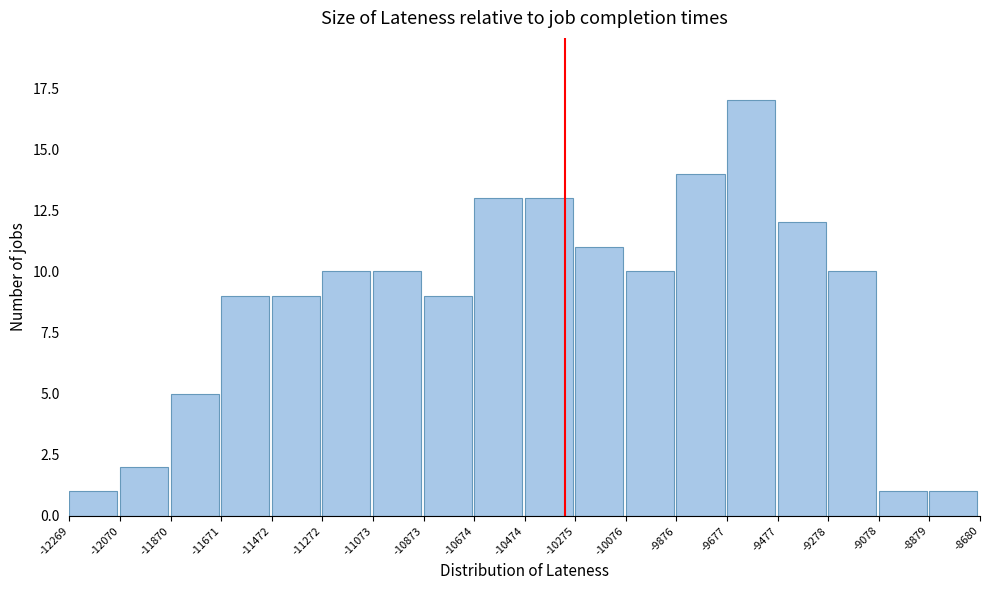

Over which range of the x-axis is the bar tallest?

-9677 to -9477